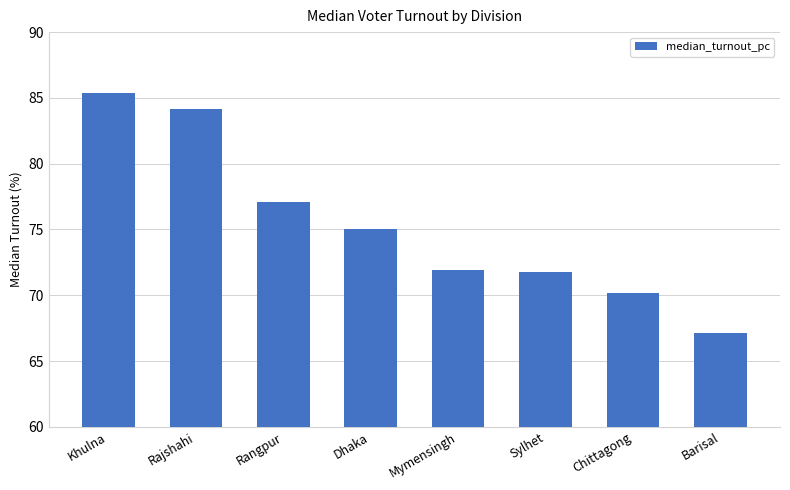

What is the difference between the maximum and minimum values?

18.3